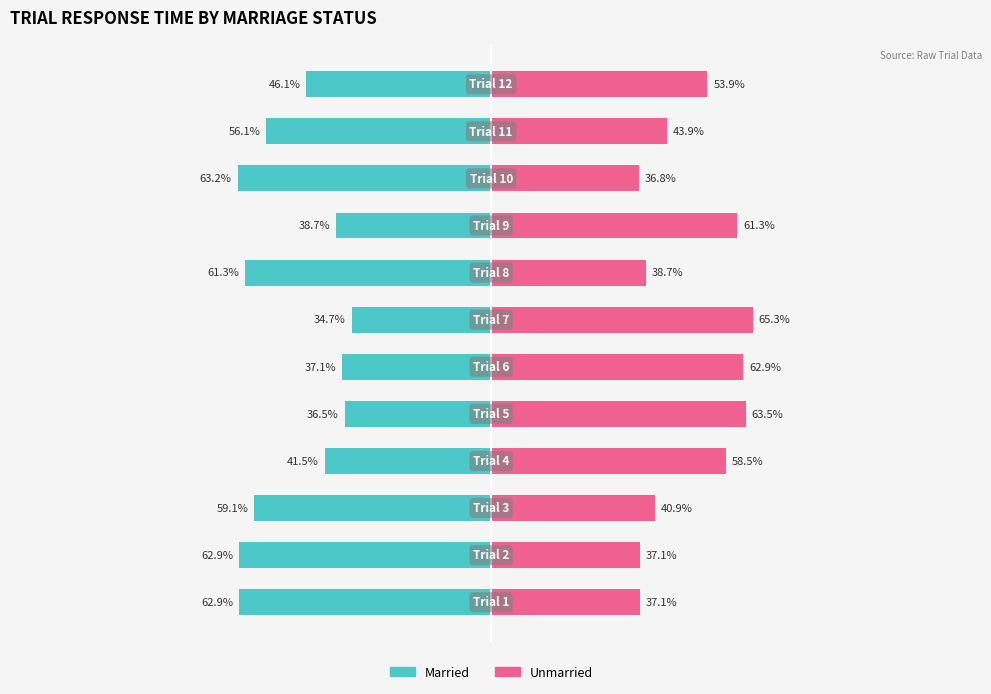

How many categories are shown in the chart?

12